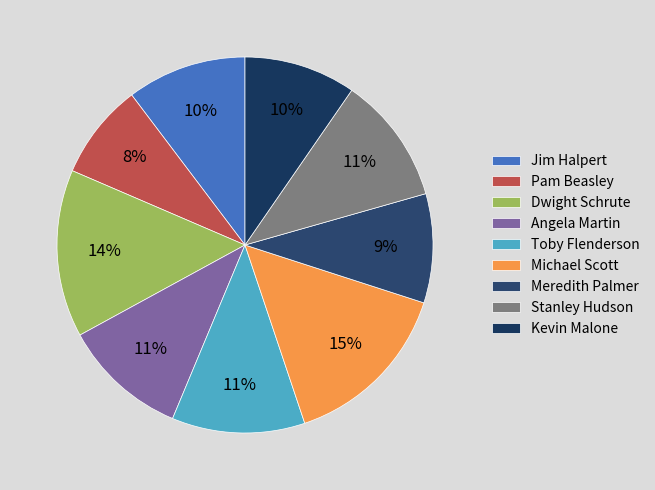

Is it true that Kevin Malone is 1% of the pie?

False